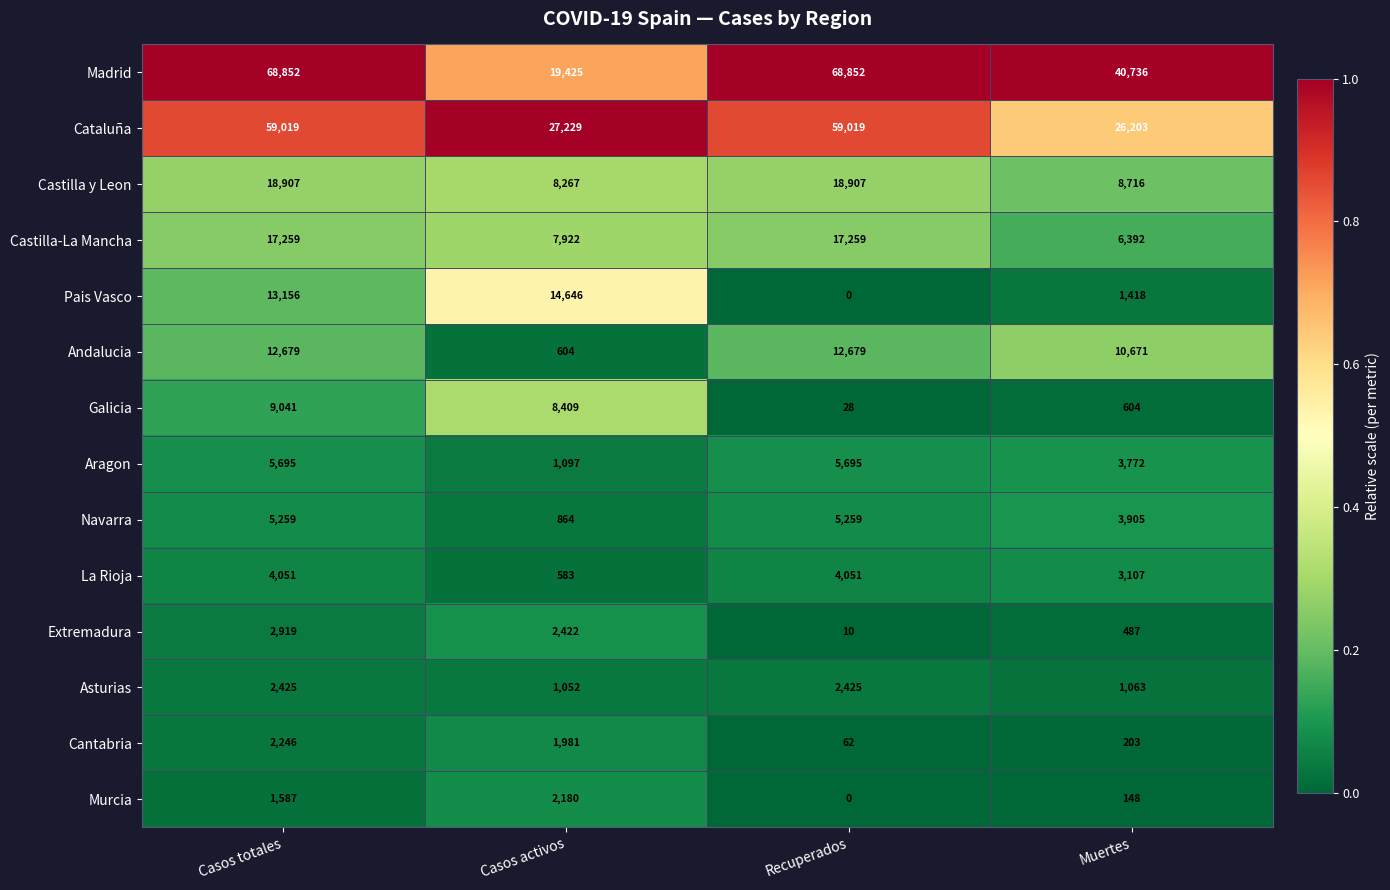

What is the spread (max minus min) of values at Casos activos?

26646